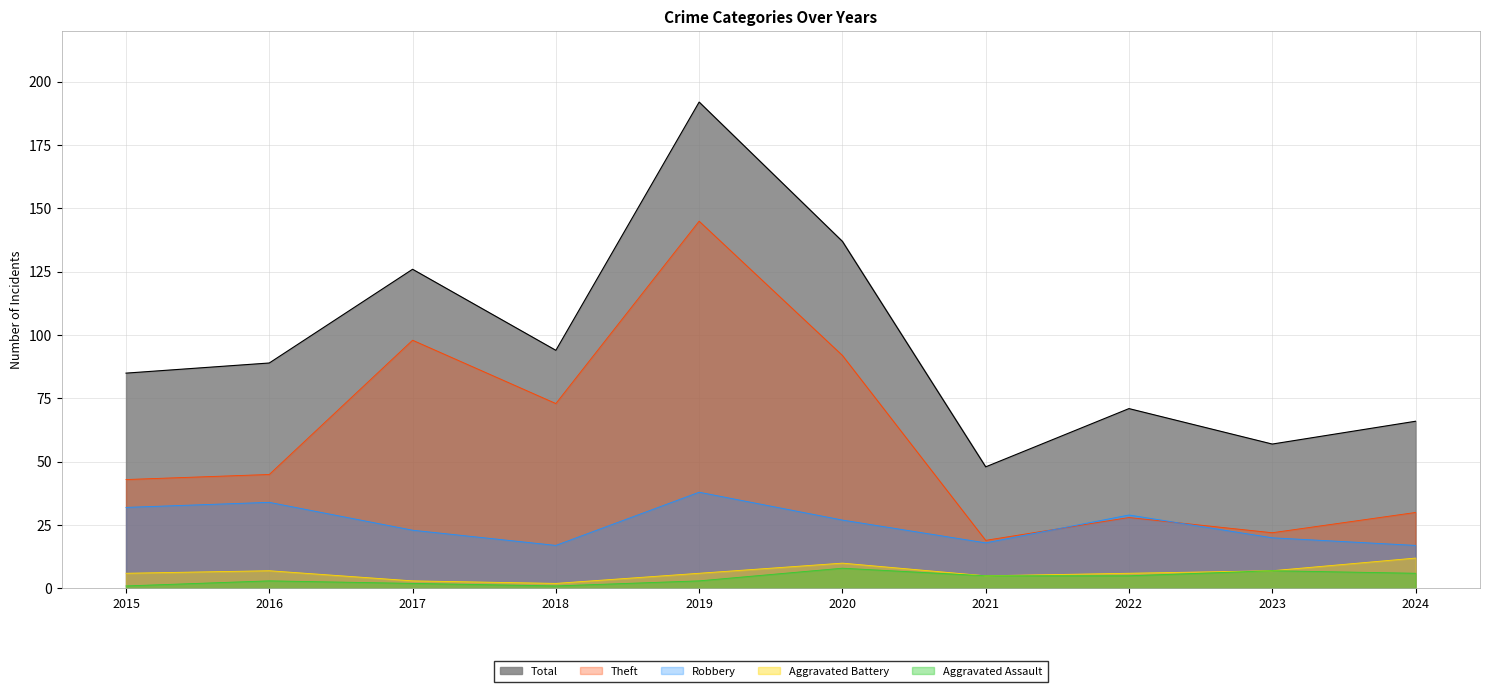

What is the value of the Robbery point at the 4th from the left?

17